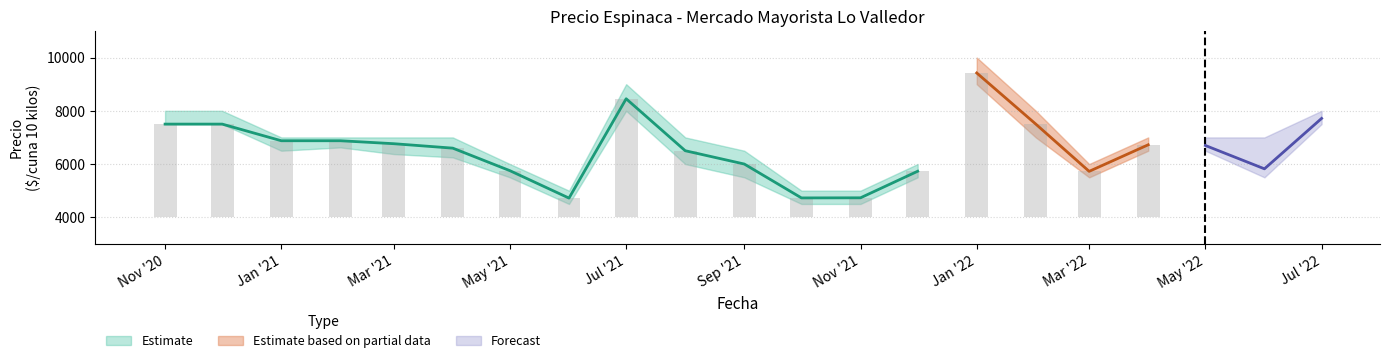

Is it true that Precio minimo equals 6500 at 2021-01?

True